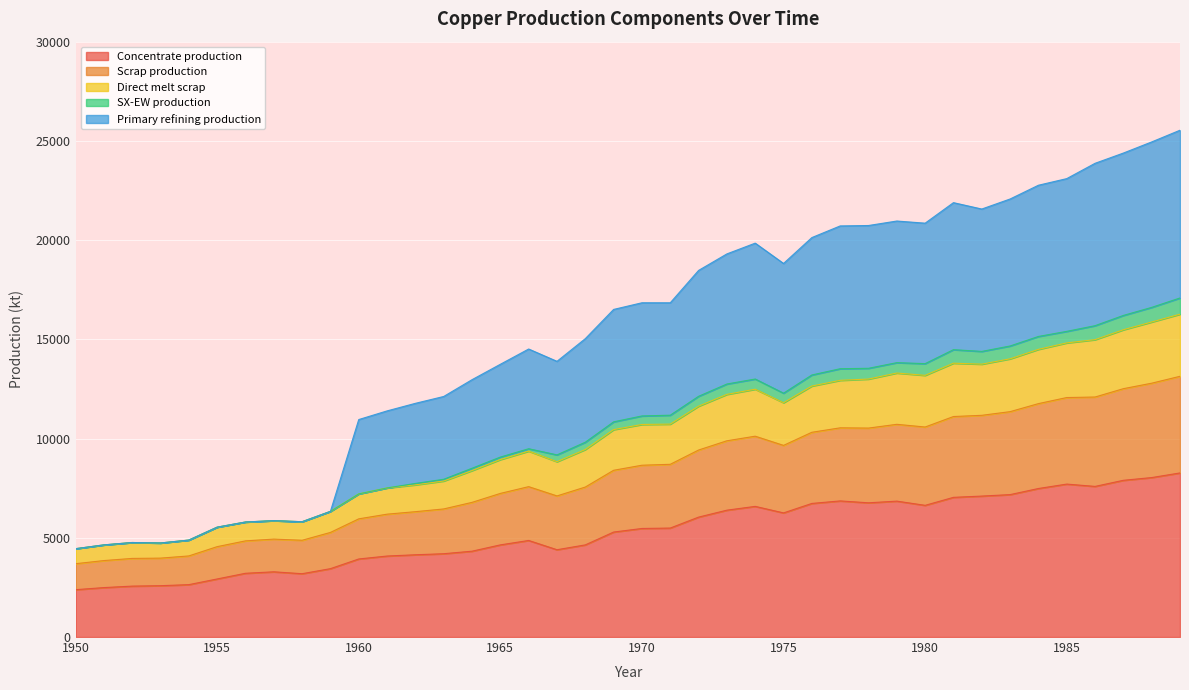

What is the difference between the highest and lowest values at 1983?

14895.8